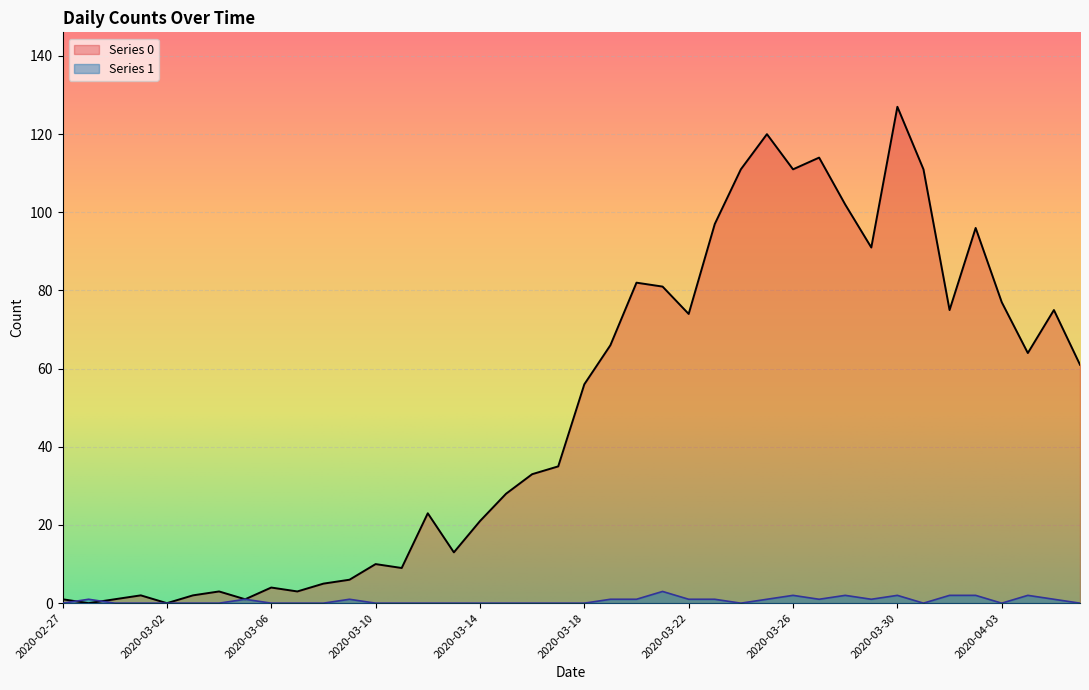

What is the highest value of the Series 1 series?

3